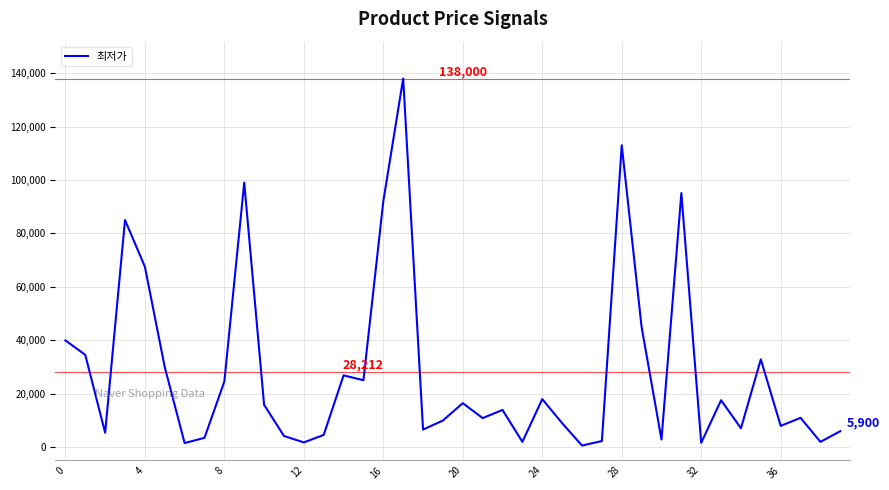

What is the maximum value shown in the chart?

138000